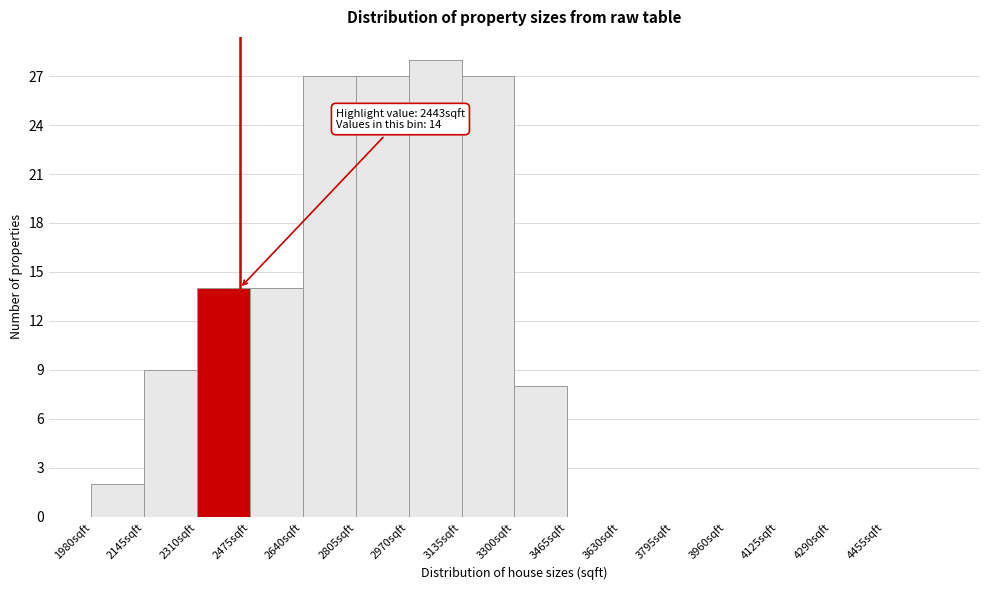

Over which range of the x-axis is the bar tallest?

2970 to 3135